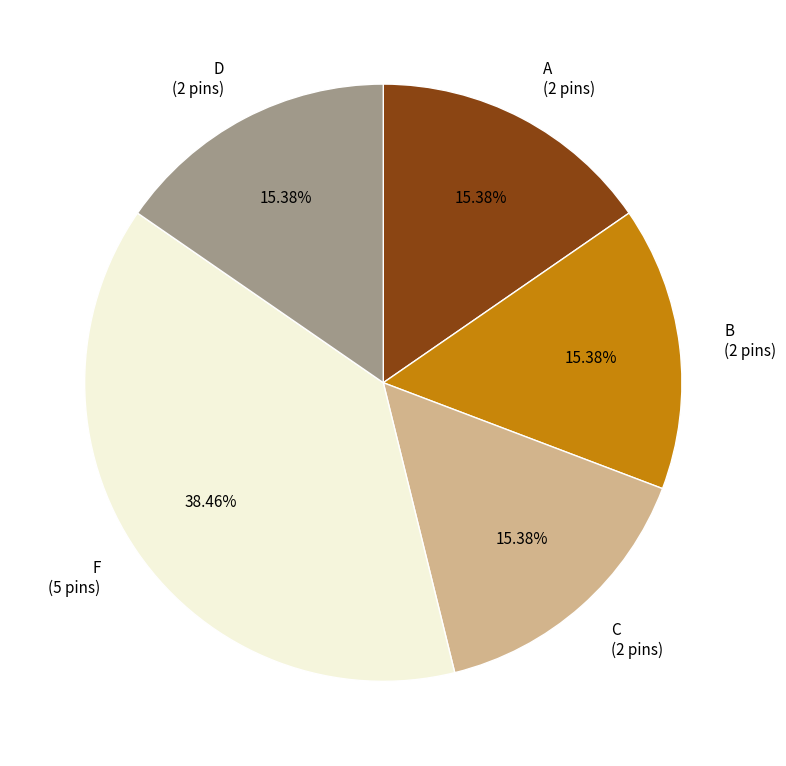

Which slice is the largest?

F